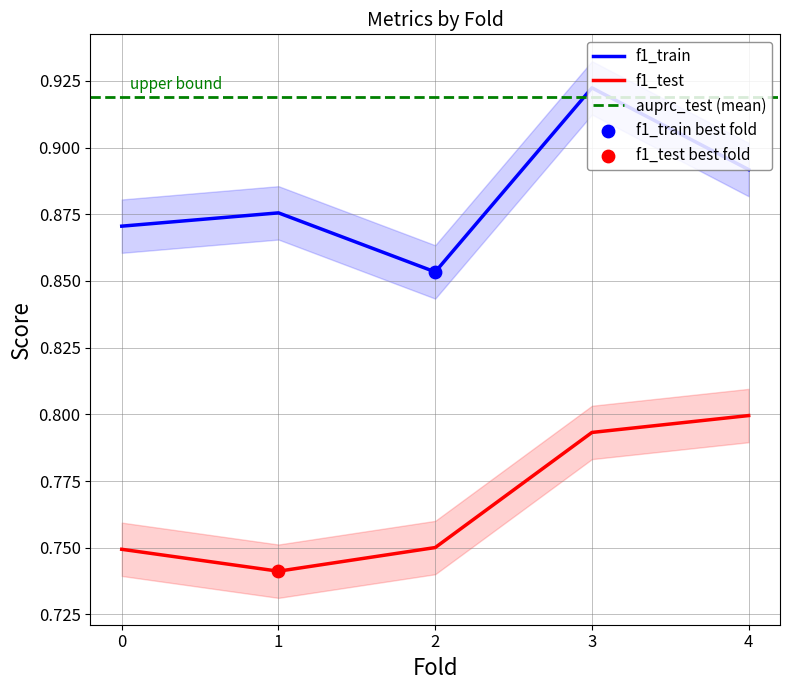

Which series contains the lowest Y value?

f1_test